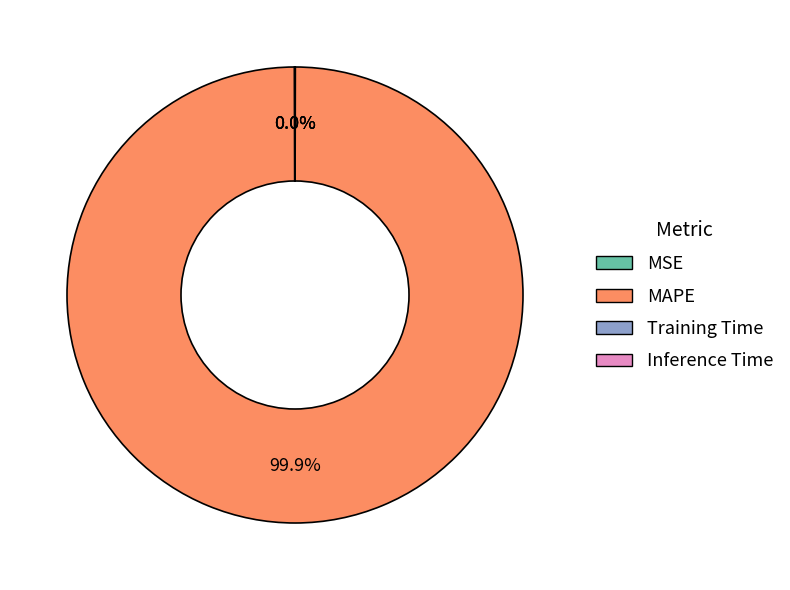

Which category has the biggest portion of the pie?

MAPE